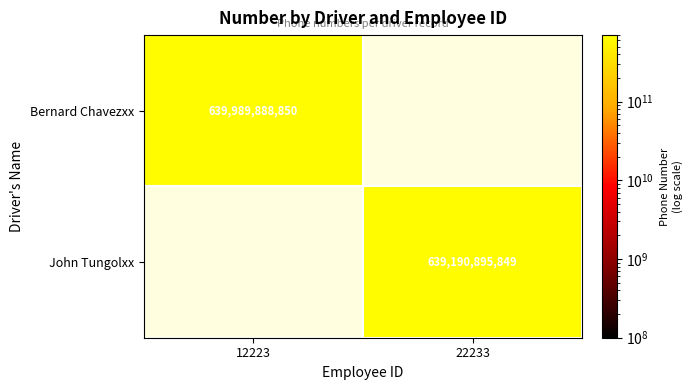

Is it true that John Tungolxx equals 161407566892 at 22233?

False